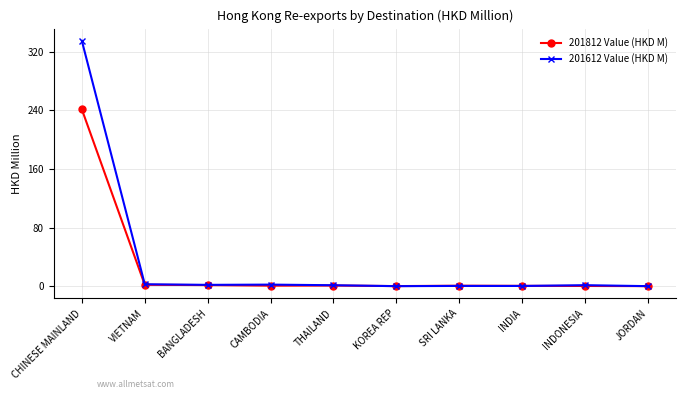

Which series has the largest range (max minus min)?

201612 Value (HKD M)